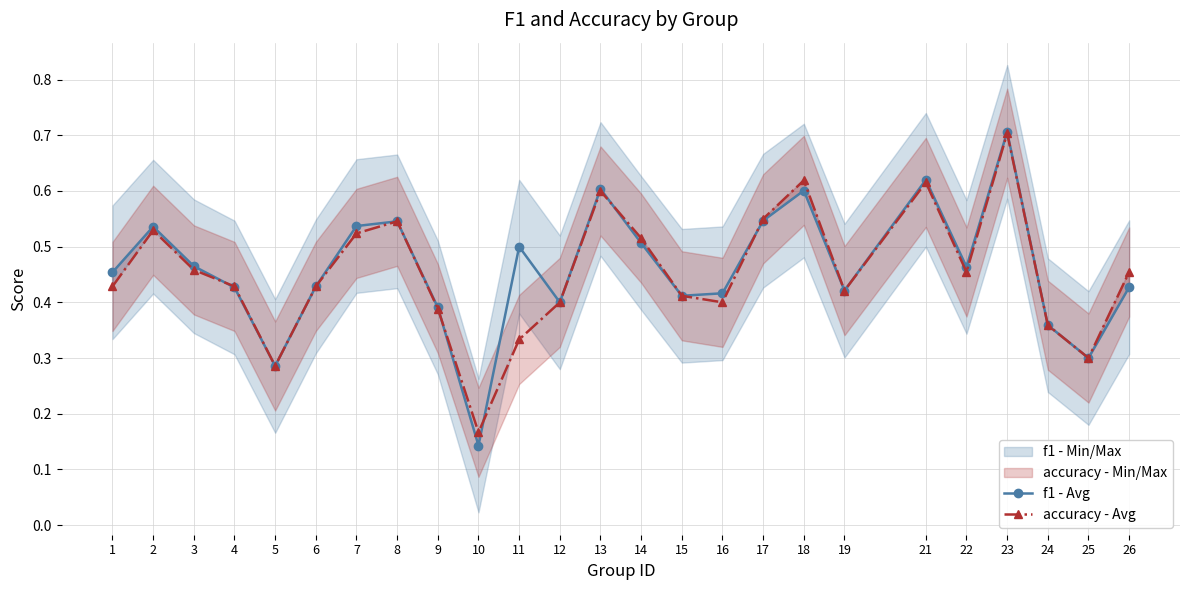

What is the value of the f1 - Avg point at the 4th from the left?

0.4